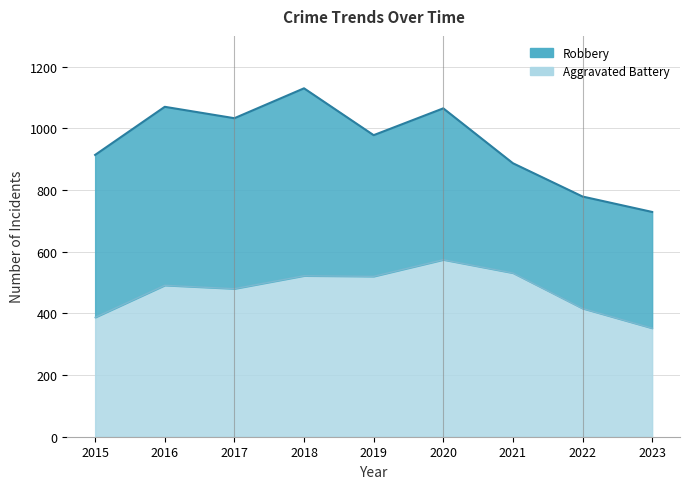

How many interior local valleys (lower than both neighbors) does the data have?

2